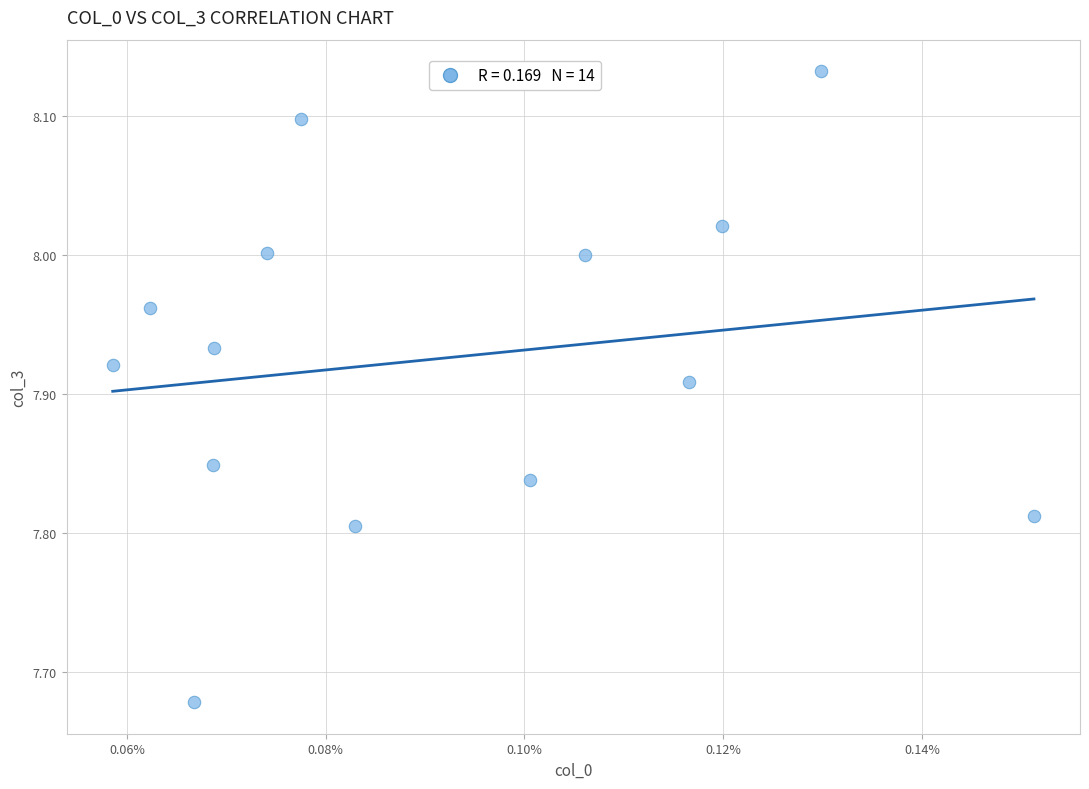

What is the range of Y values (max minus min)?

0.5